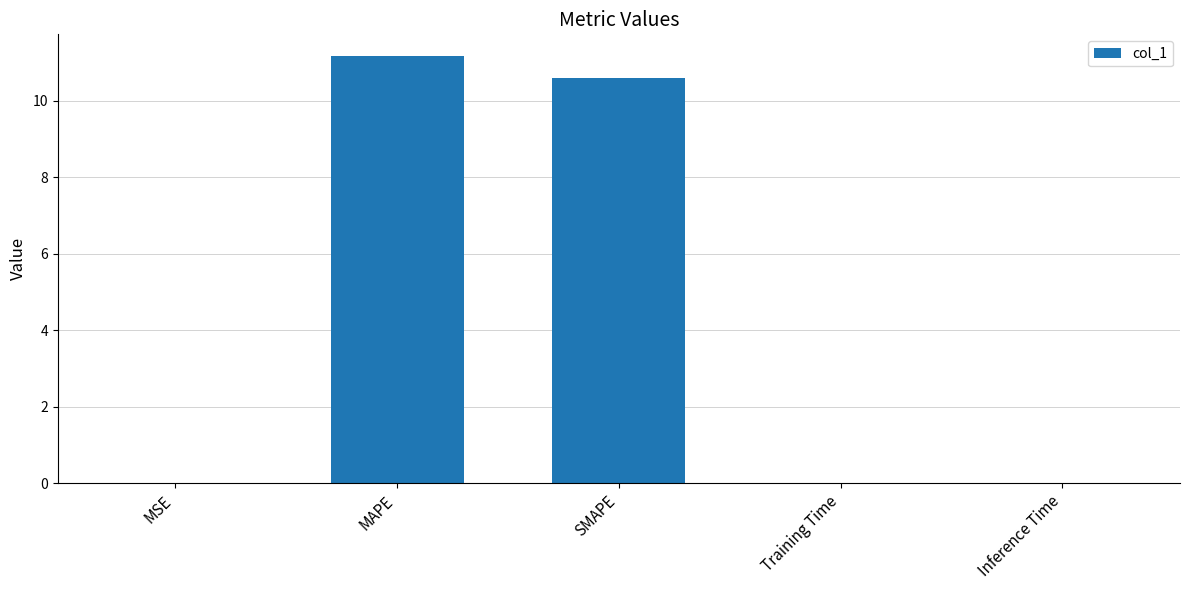

What is the average value?

4.4